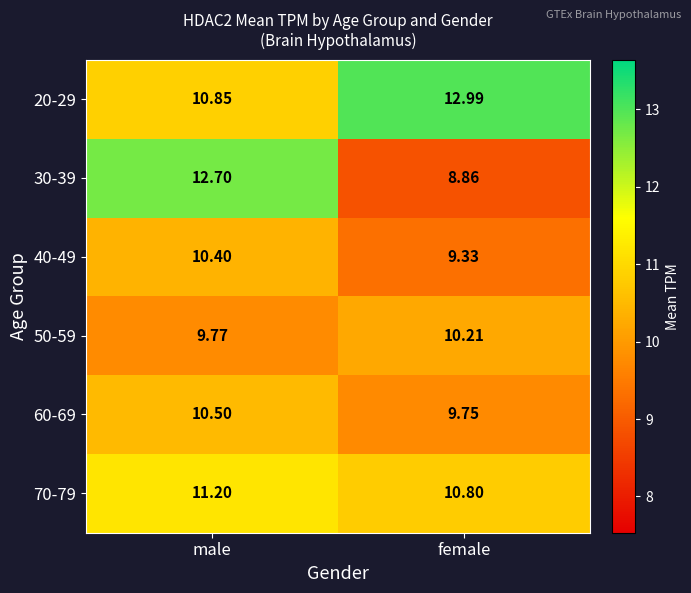

Which category has the lowest value across all series?

female